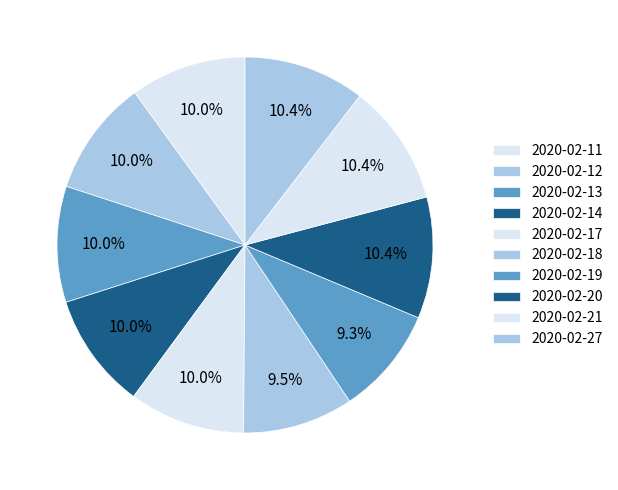

To the nearest percent, what percentage of the pie is 2020-02-12?

10%